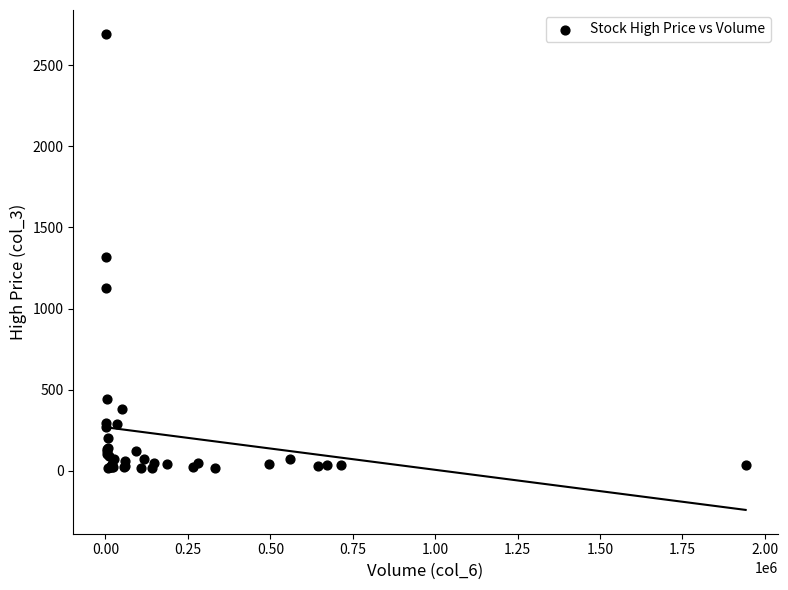

What Y value in the scatter plot is closest to 1354?

1315.0